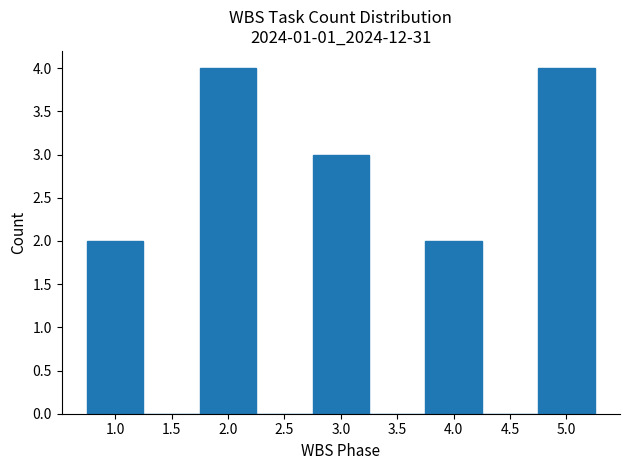

What is the height of the bar covering 2.75 to 3.25 on the x-axis? The values are not printed on the chart, so give them approximately, as read against the axis.

3